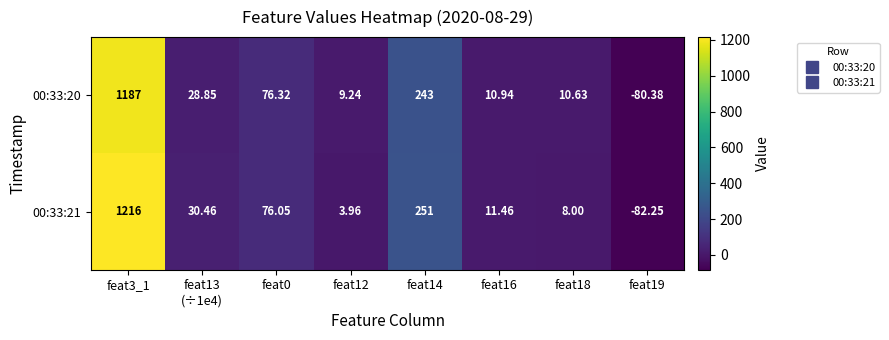

Is the value of 00:33:21 at feat14 greater than the value of 00:33:20 at feat16?

Yes